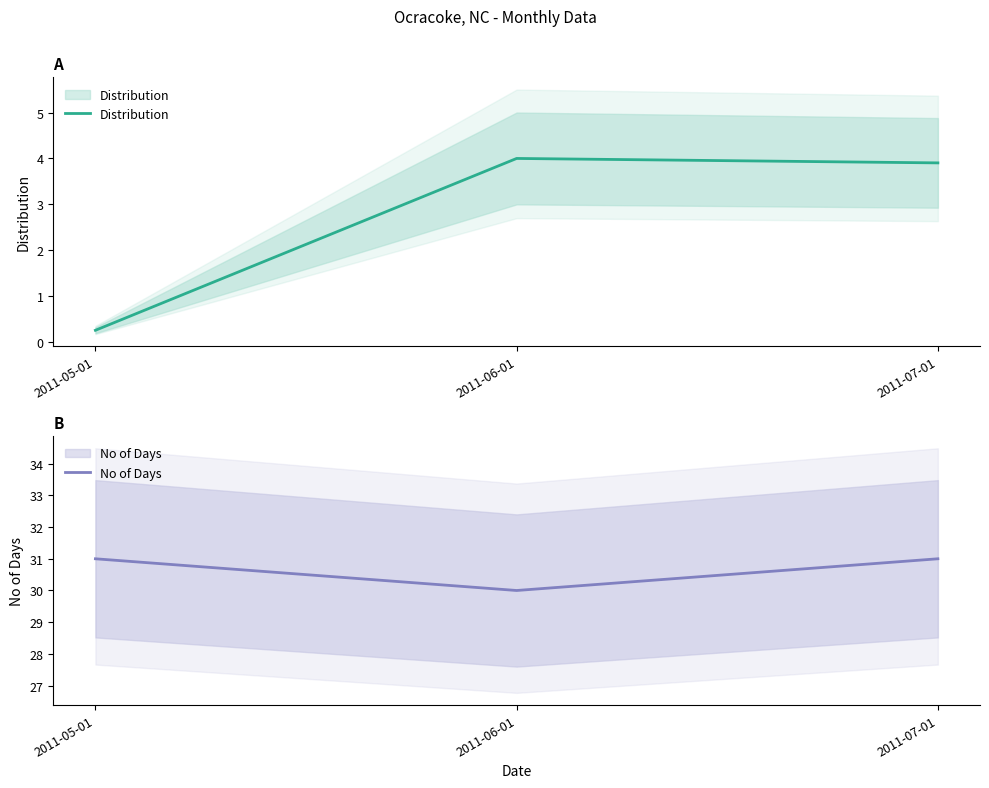

What is the spread (max minus min) of values at 2011-07-01?

27.1